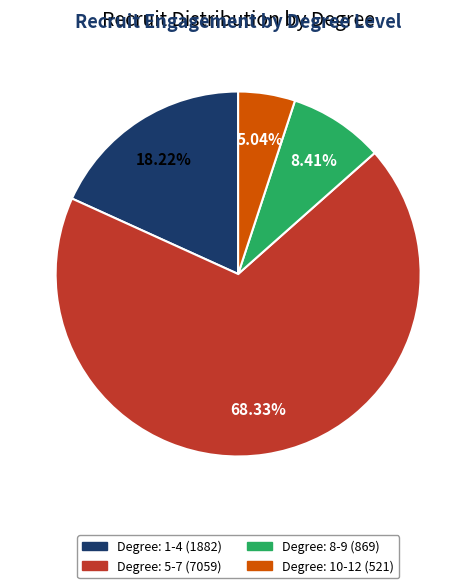

Does any single category account for the majority?

Yes